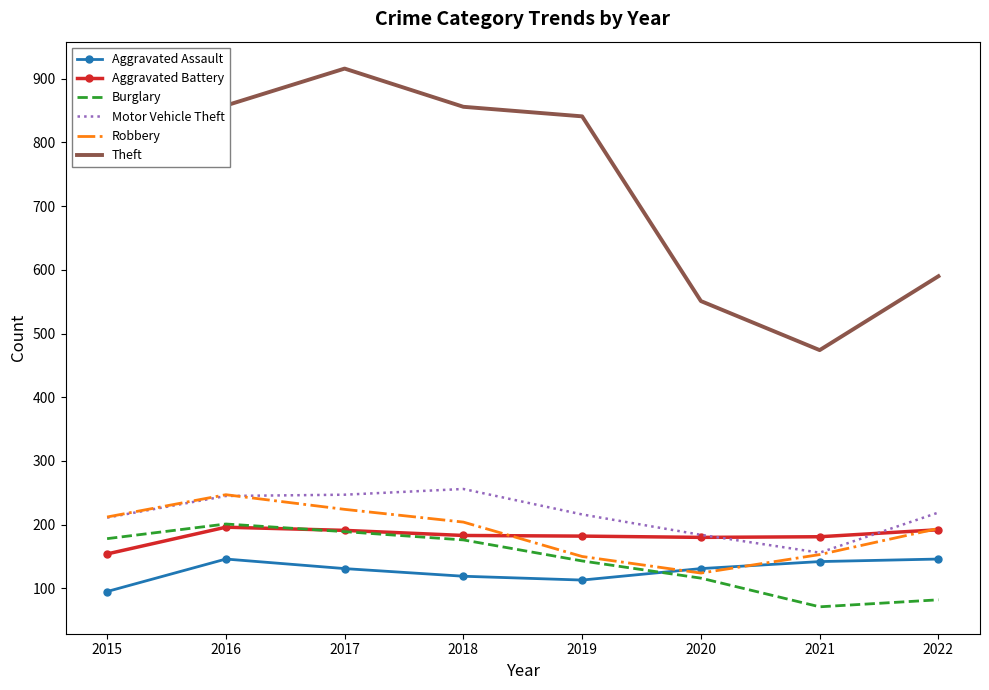

True or false: Motor Vehicle Theft and Theft intersect in this chart.

False